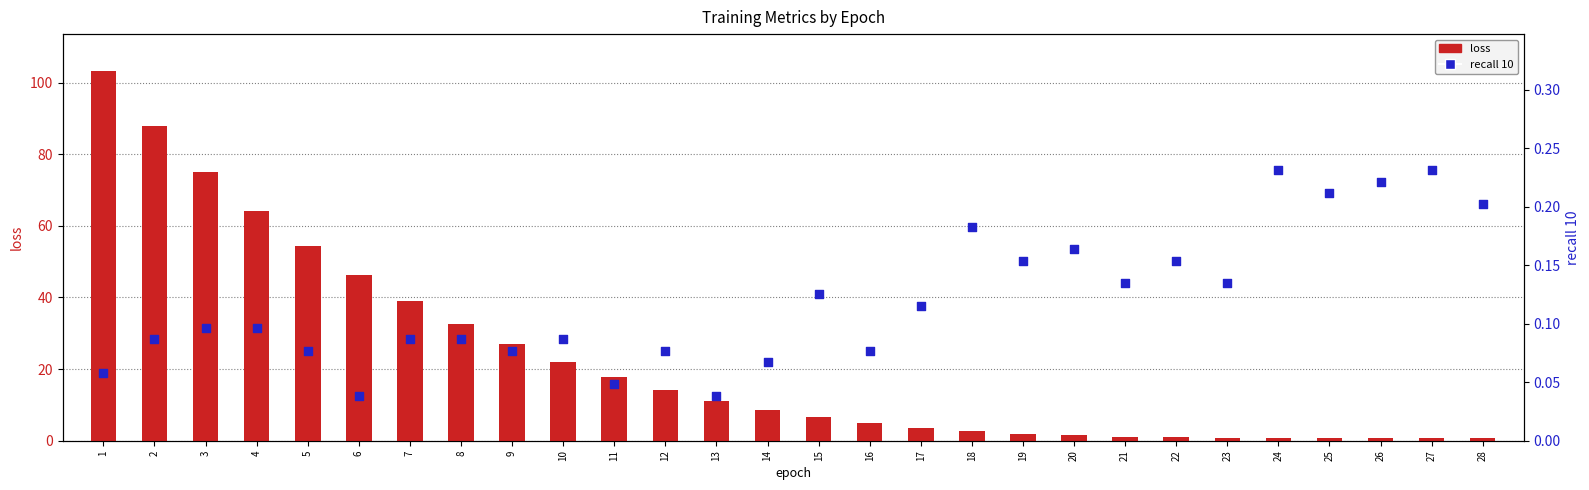

What are all the series names shown in the legend?

loss, recall 10